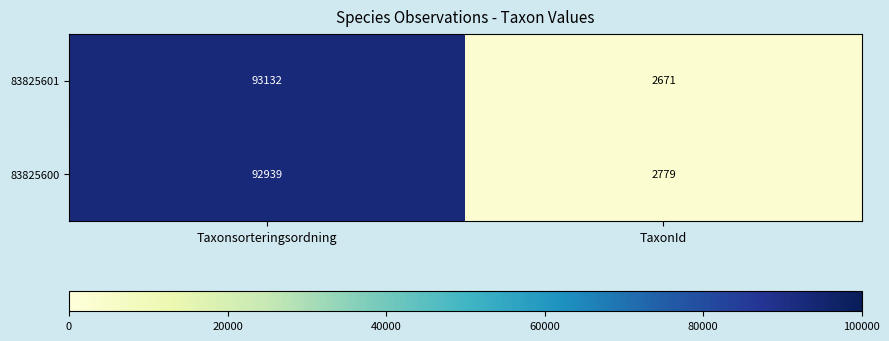

What value does the 83825601 series have at TaxonId?

2671